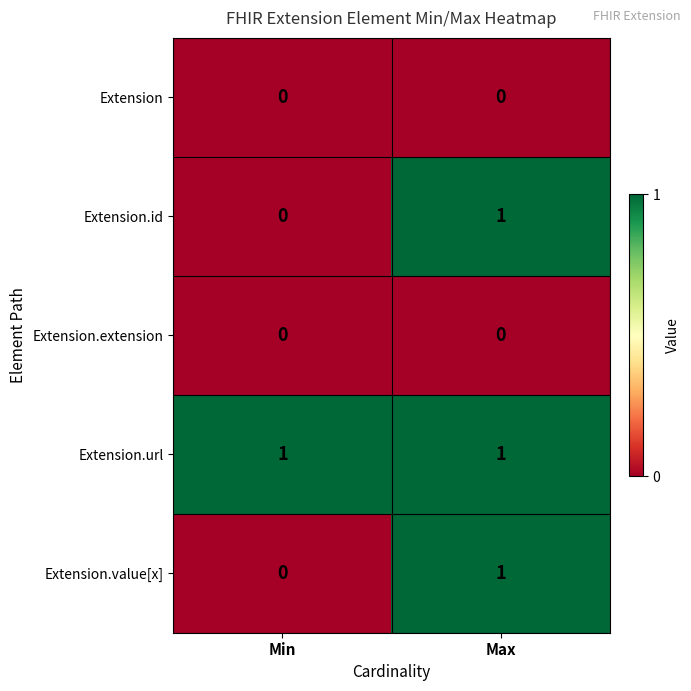

At which label does Extension.value[x] reach its peak?

Max